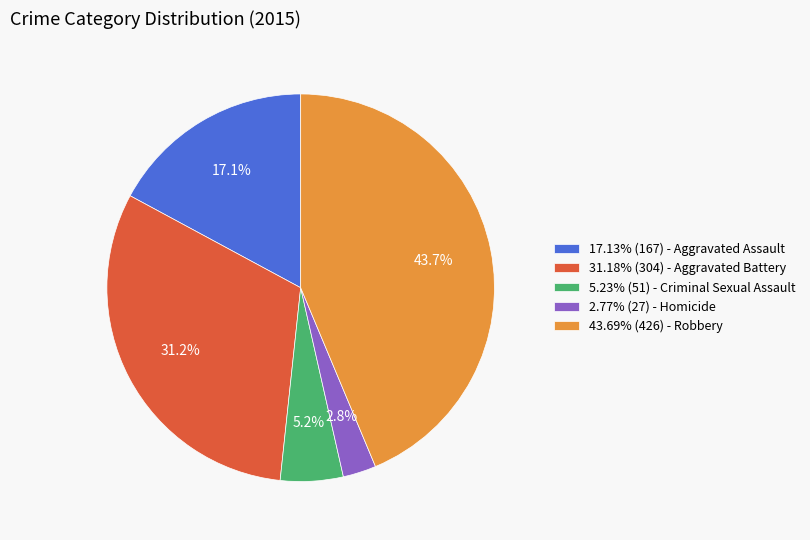

Count the number of slices in the pie.

5